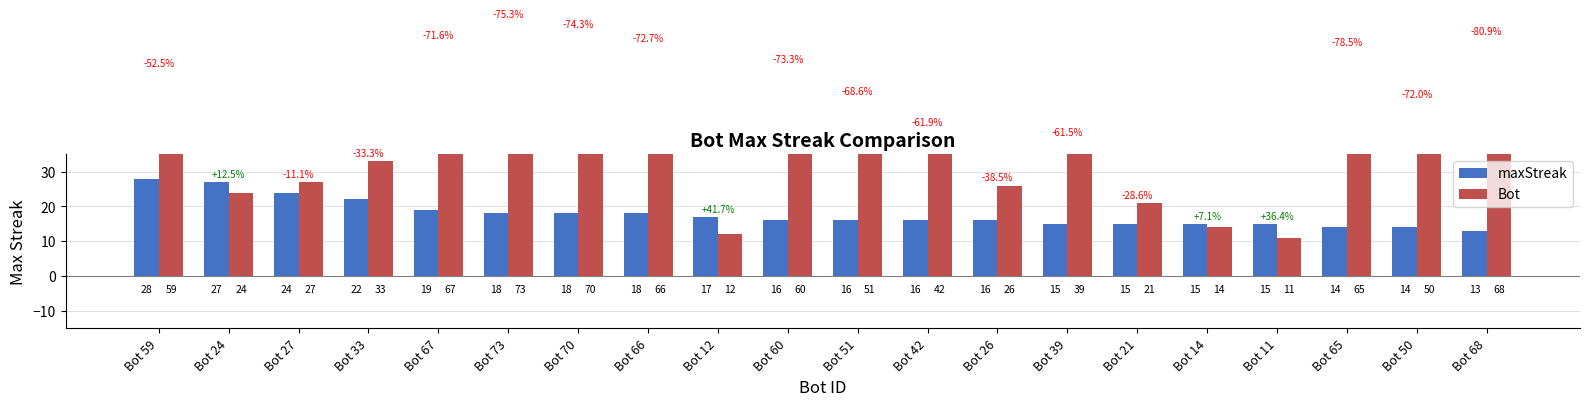

What value does the maxStreak series have at Bot 50, to the nearest 10?

10